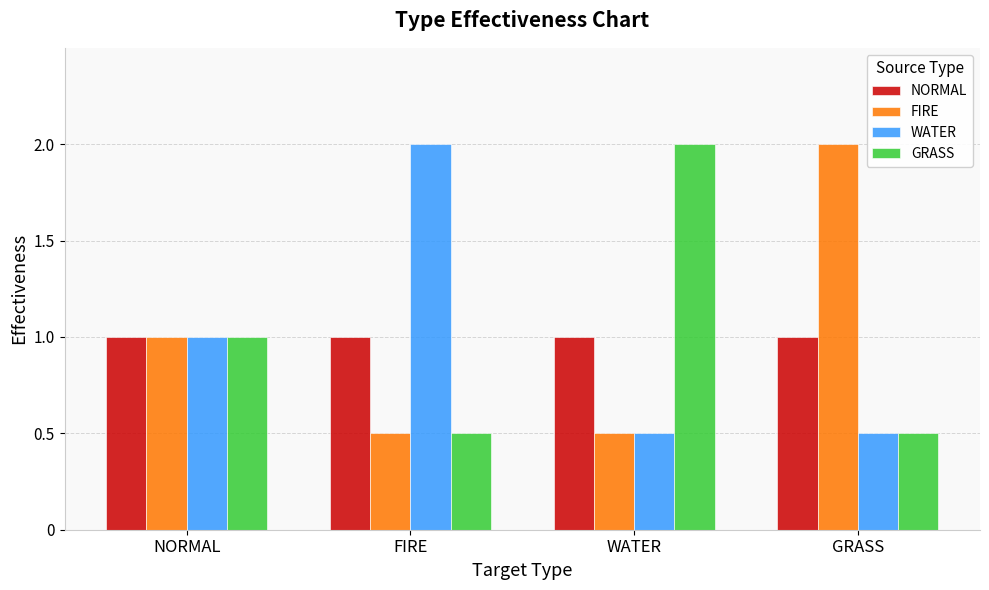

The FIRE series shows 1.0 at NORMAL. True or false?

True